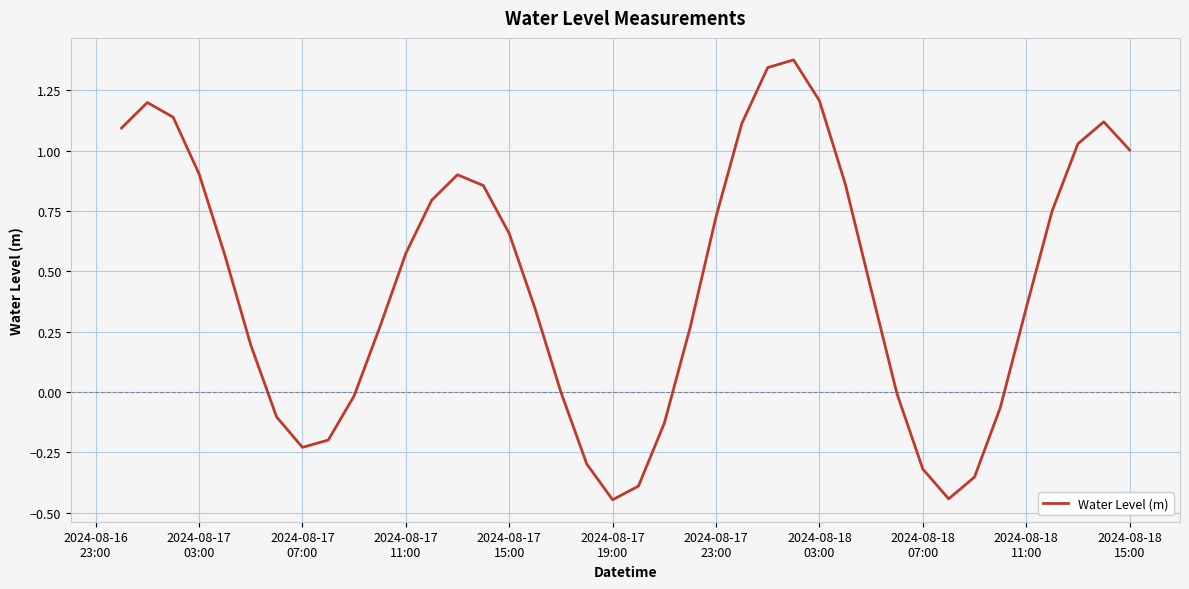

What is the difference between the maximum and minimum values?

1.8